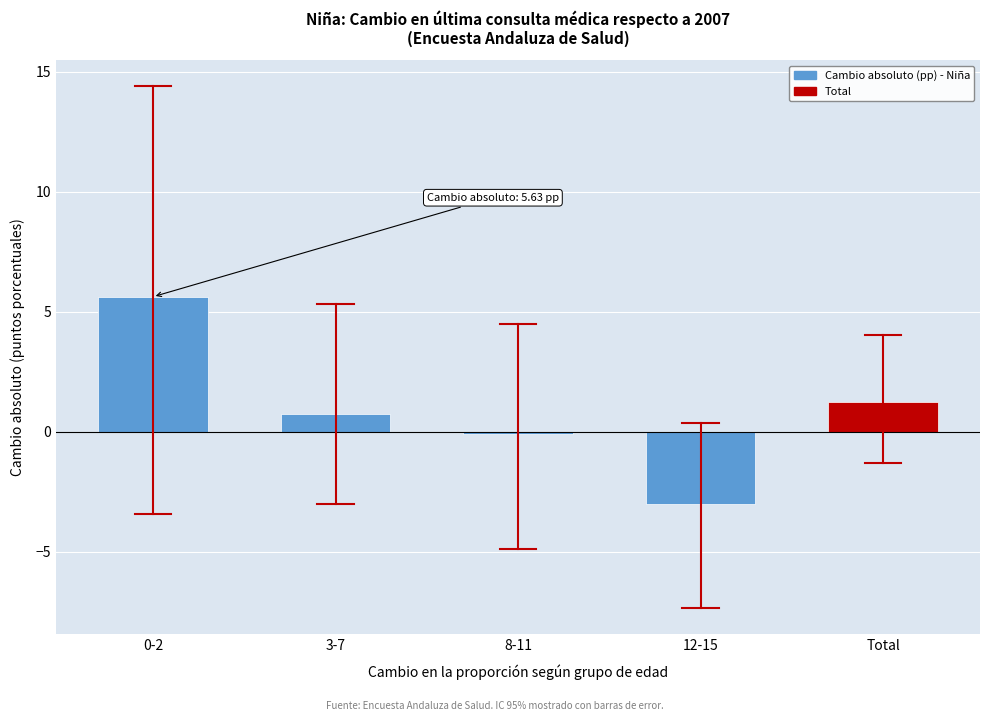

Reading left to right, list all the values displayed in this chart.

0-2=5.6	3-7=0.8	8-11=-0.1	12-15=-3.0	Total=1.3